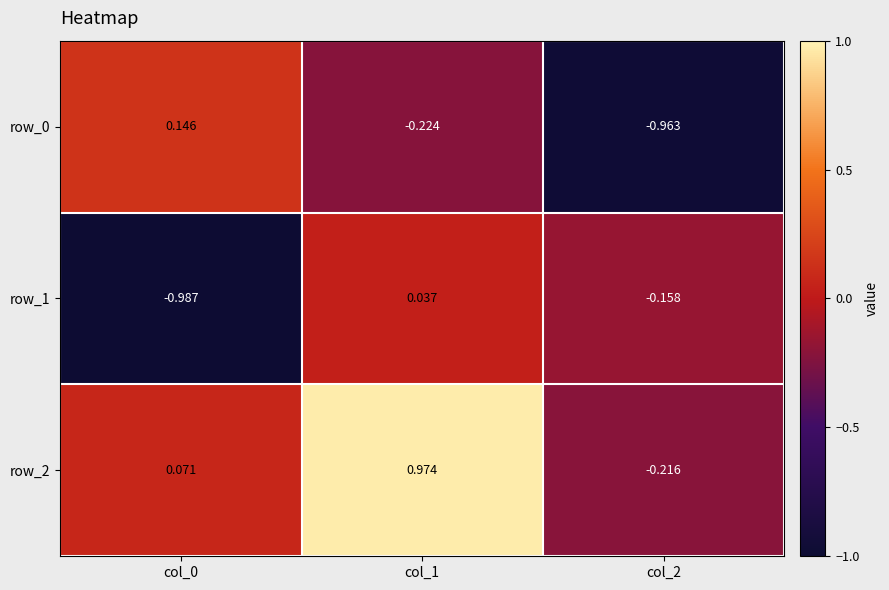

Reading left to right, what are all the values shown in this chart?

row_0: 0.1	-0.2	-1.0
row_1: -1.0	0.0	-0.2
row_2: 0.1	1.0	-0.2